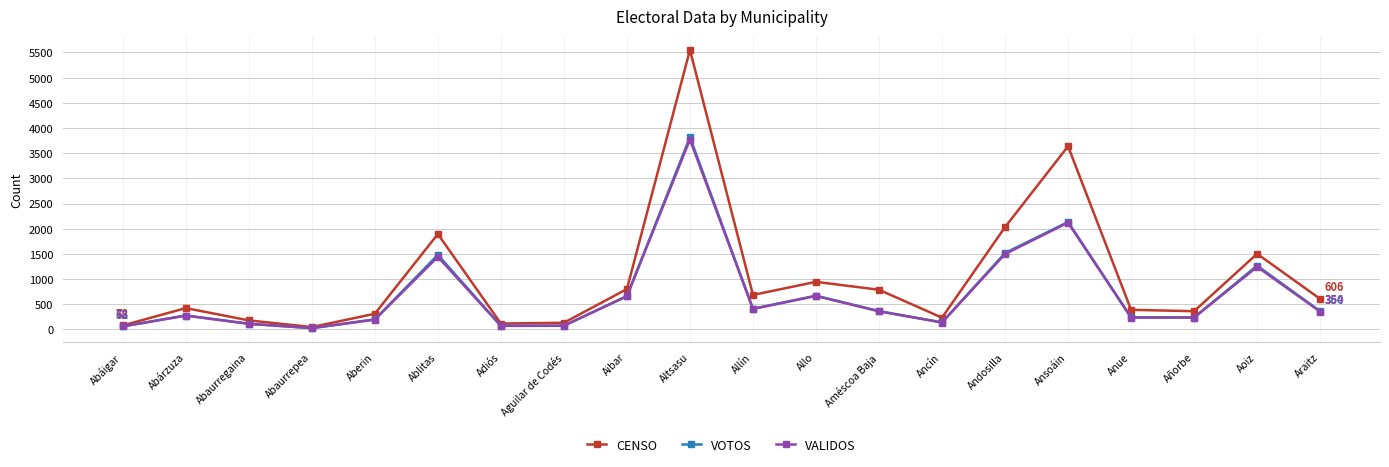

Between Aguilar de Codés and Ansoáin, which series saw the biggest shift?

CENSO